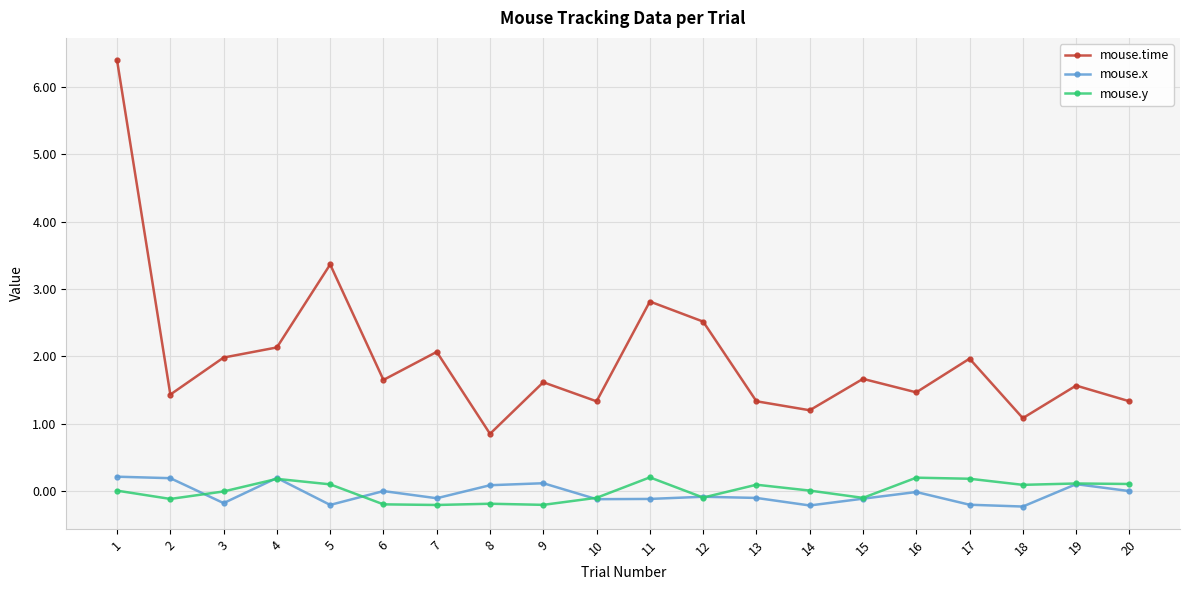

What is the sum of the mouse.y values at 17 and 16?

0.4